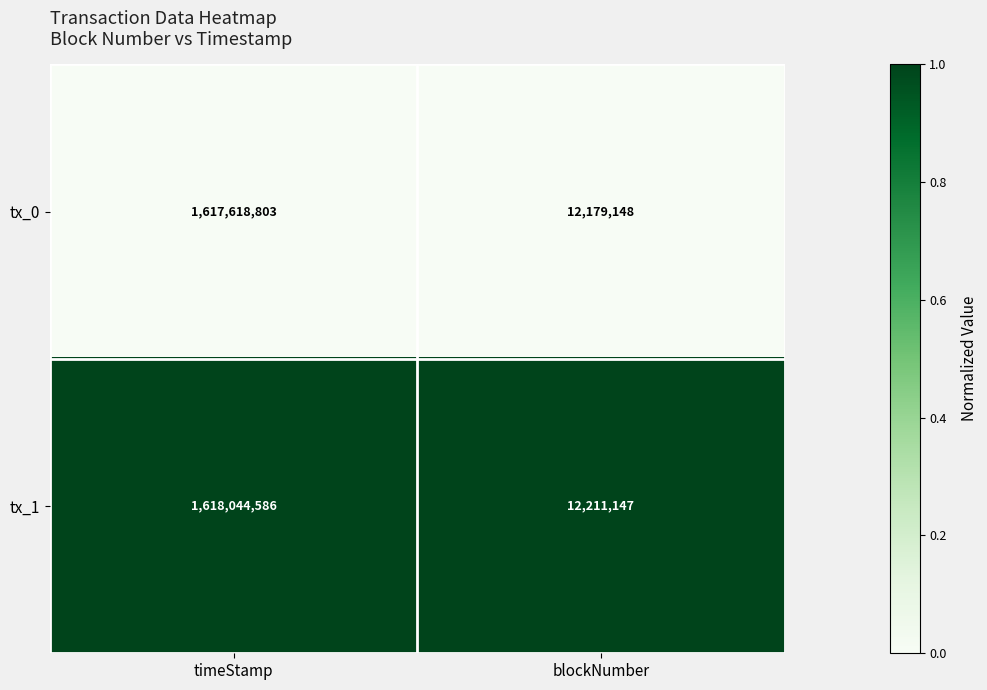

At timeStamp, list the series in order from largest to smallest.

tx_1, tx_0